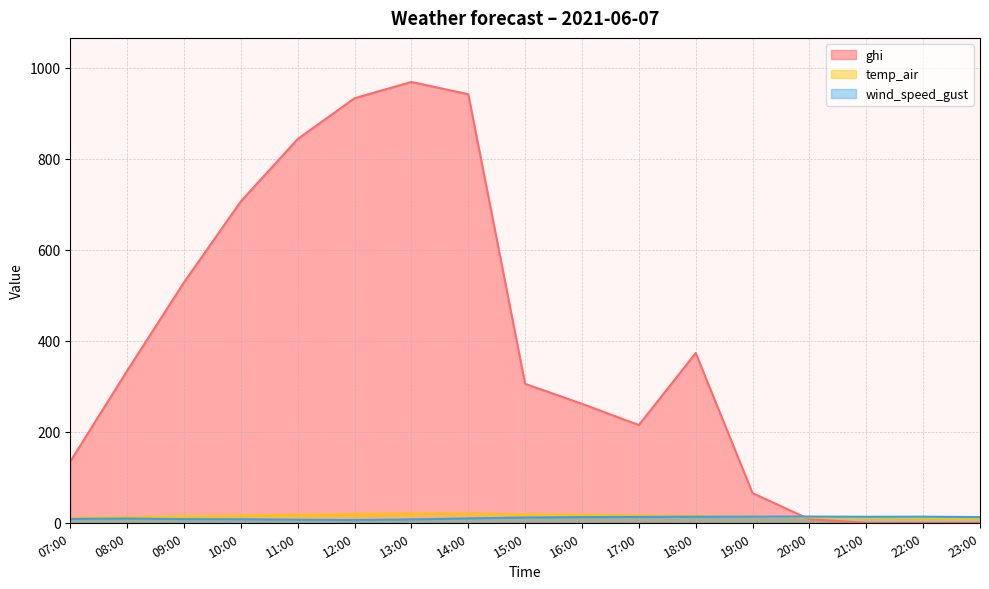

After their last crossing, which series has the higher values: ghi or temp_air?

temp_air